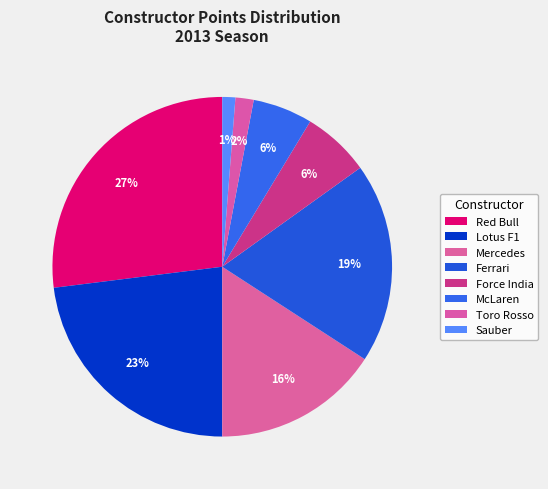

What percentage is NOT represented by Sauber?

98.8%